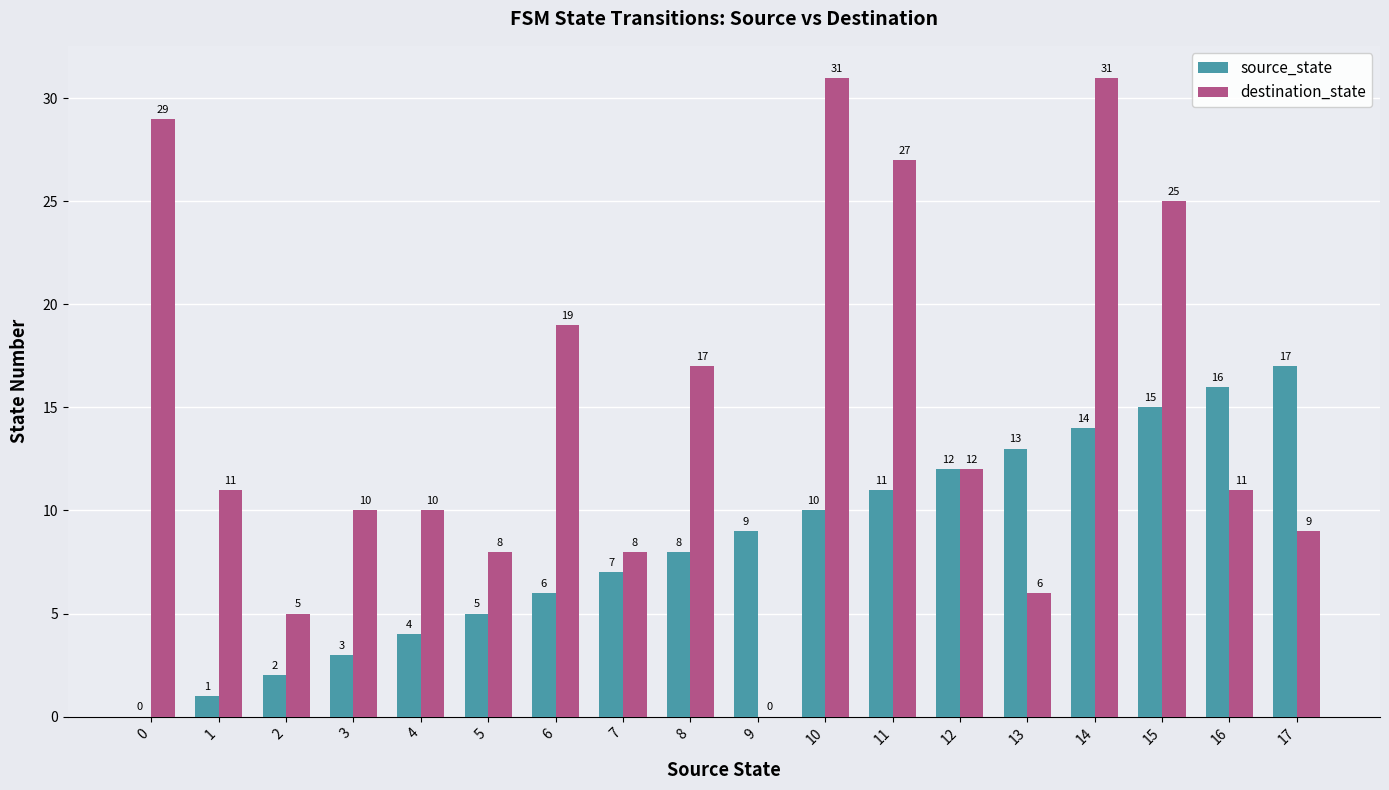

The destination_state series shows 11 at 1. True or false?

True